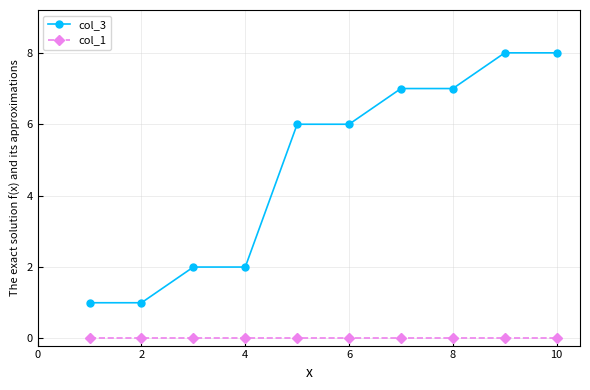

What is the value of the col_3 point at the 3rd from the left?

2